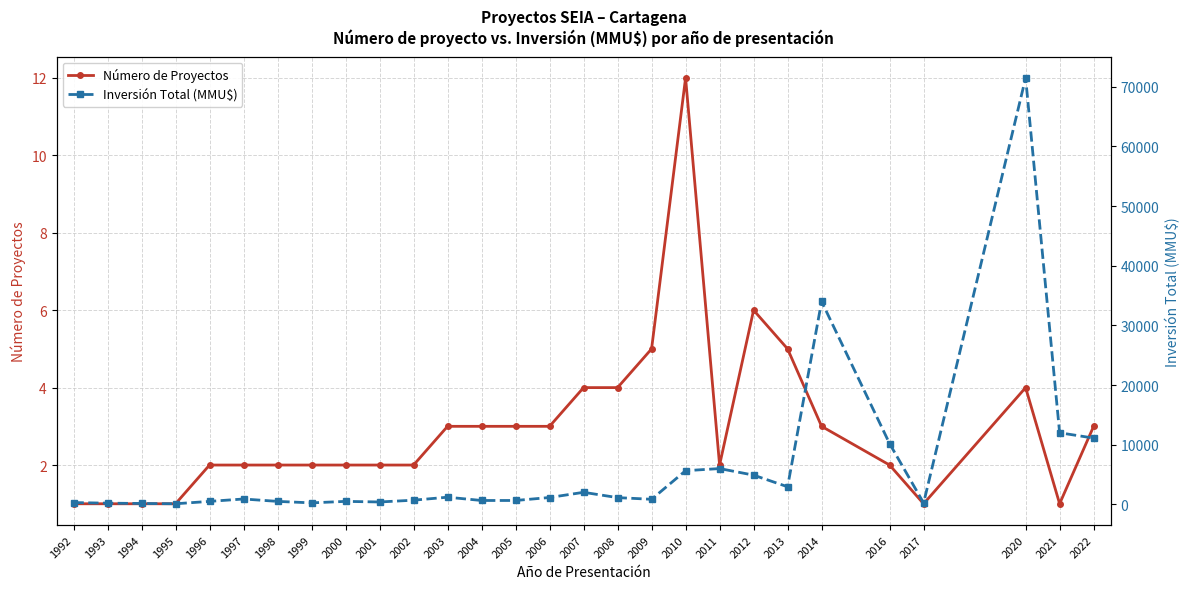

True or false: Número de Proyectos has a value of 5 at 2005.

False